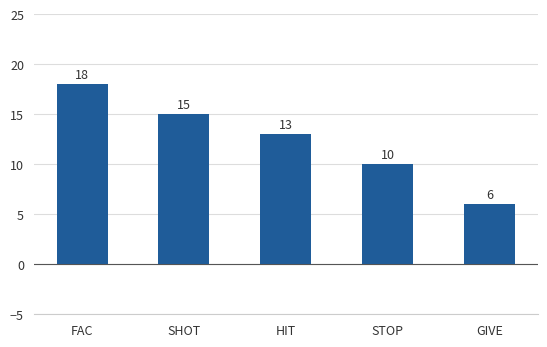

Count the values in the range 10 to 15.

3